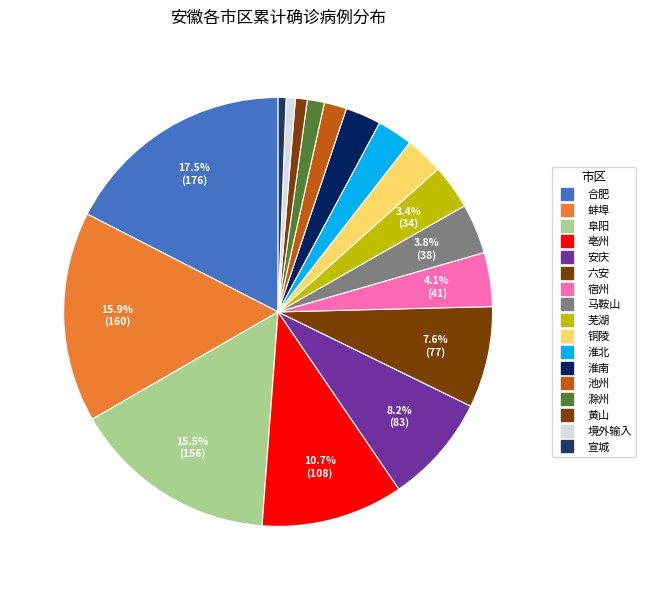

Count the number of slices in the pie.

17